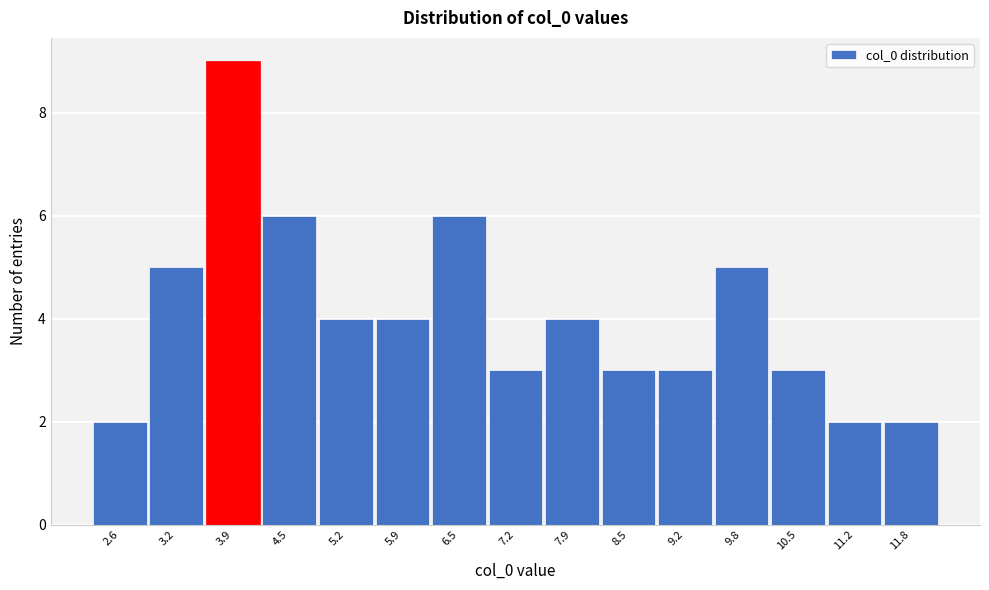

Reading left to right, extract all data points from this chart.

2	5	9	6	4	4	6	3	4	3	3	5	3	2	2